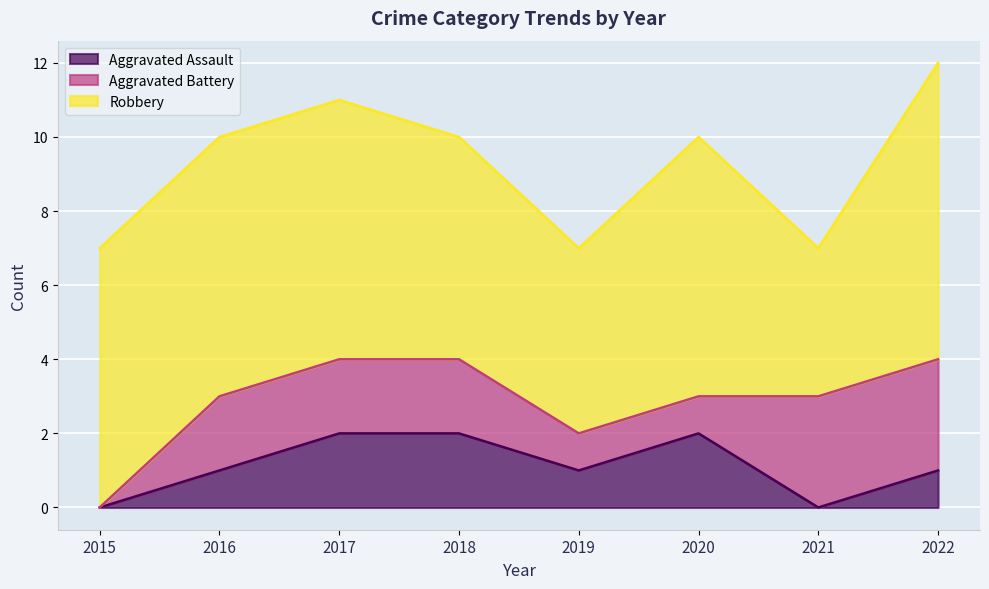

Is the value of Aggravated Battery at 2022 greater than the value of Aggravated Assault at 2017?

Yes